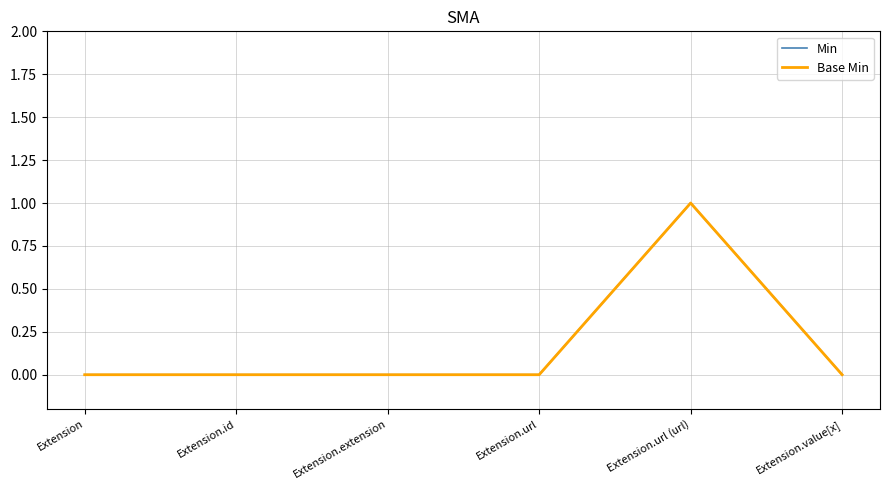

Is this an area chart (filled region under the line)?

No